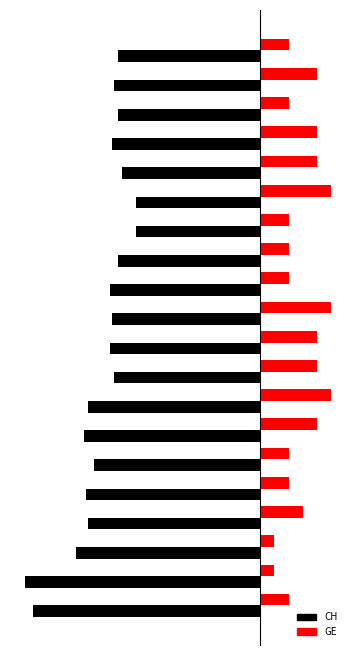

Which series has the largest total across all categories?

GE